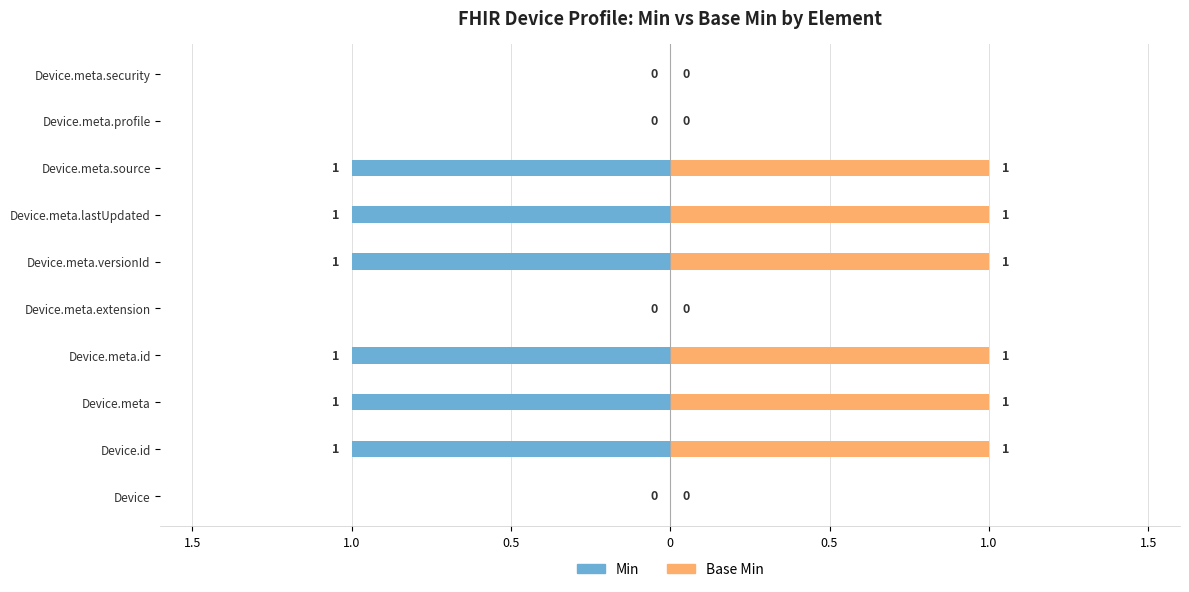

Is the value of Min at Device.meta.security greater than the value of Base Min at Device.meta.security?

No